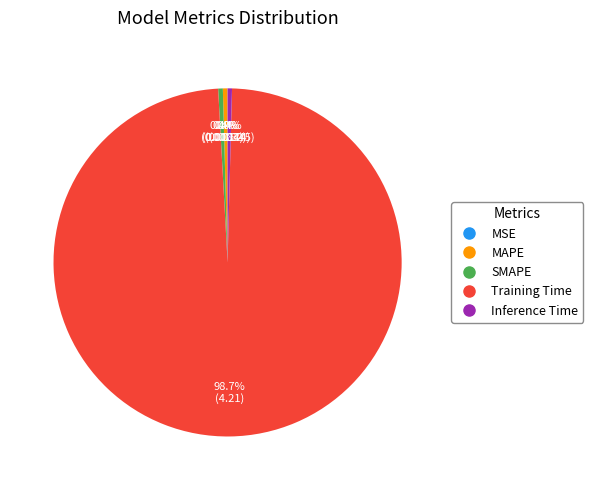

What is the majority slice?

Training Time